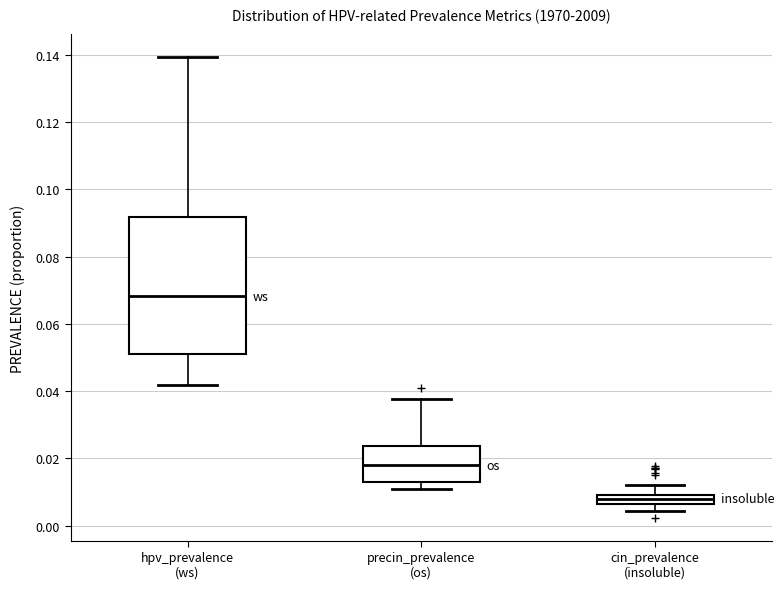

Where does the lower whisker of the box for hpv_prevalence (ws) end on the y-axis? The values are not printed on the chart, so give them approximately, as read against the axis.

0.042